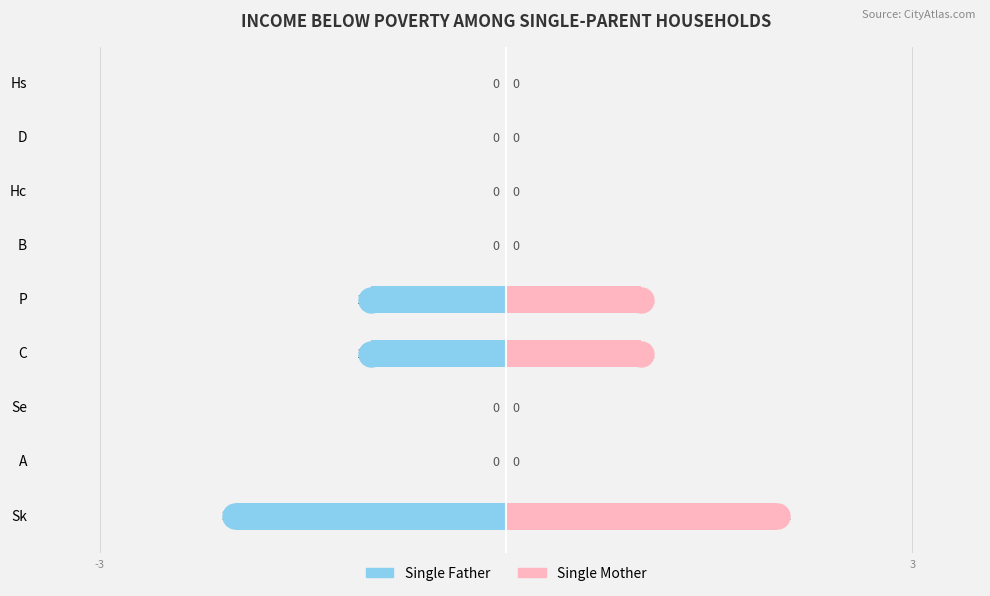

How many negative values does the Single Father series have?

3